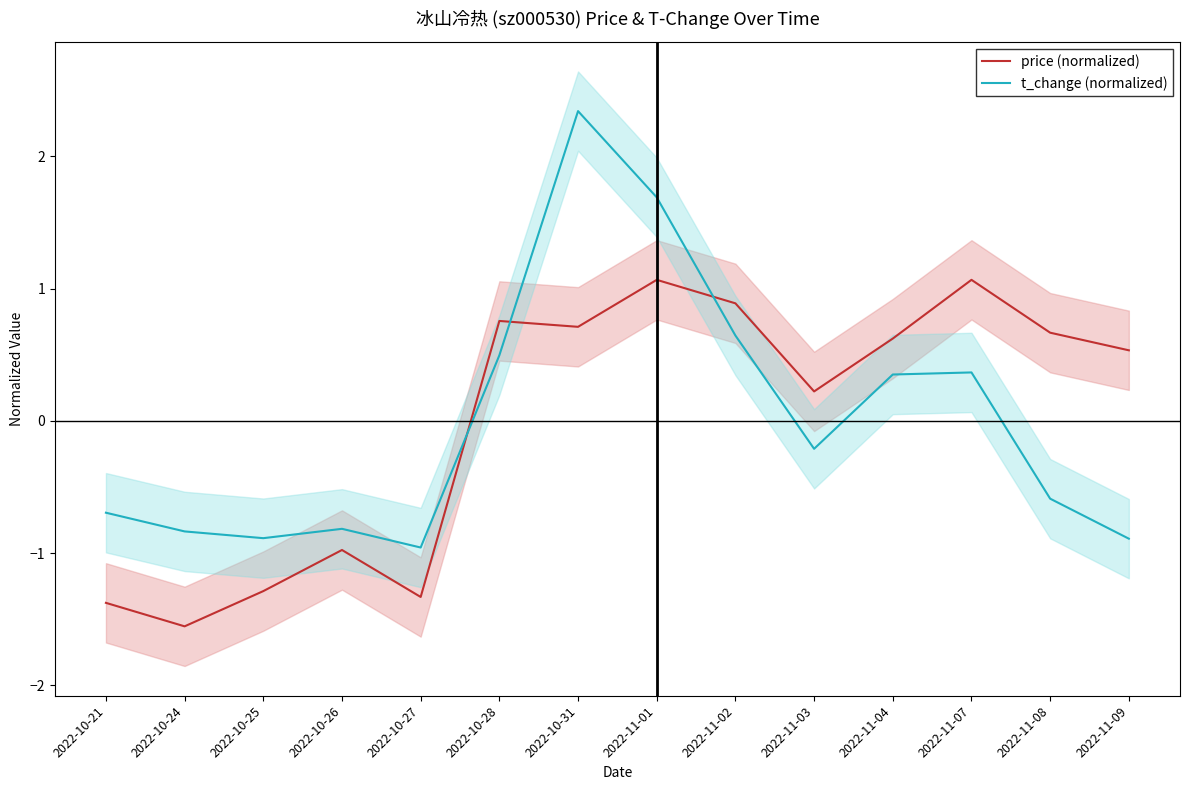

At which category does the chart reach its minimum across all series?

2022-10-24